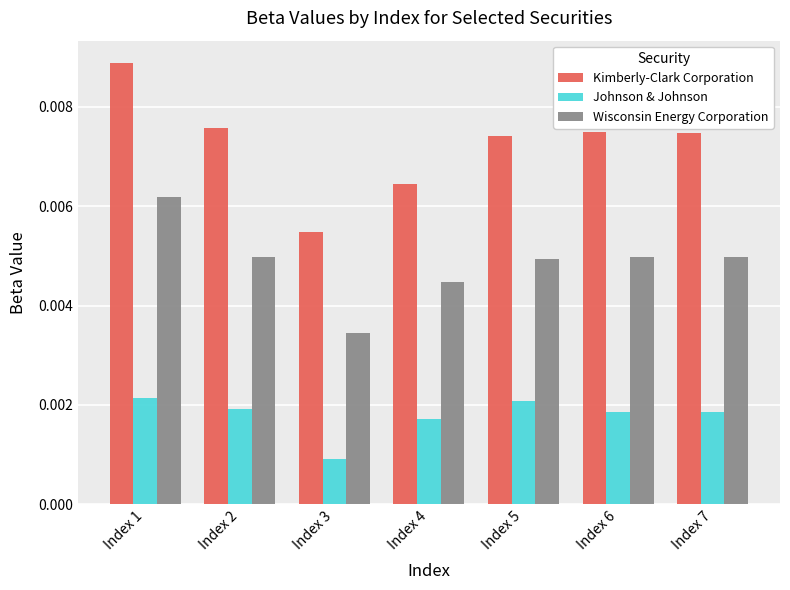

At which category does the chart reach its minimum across all series?

Index 3